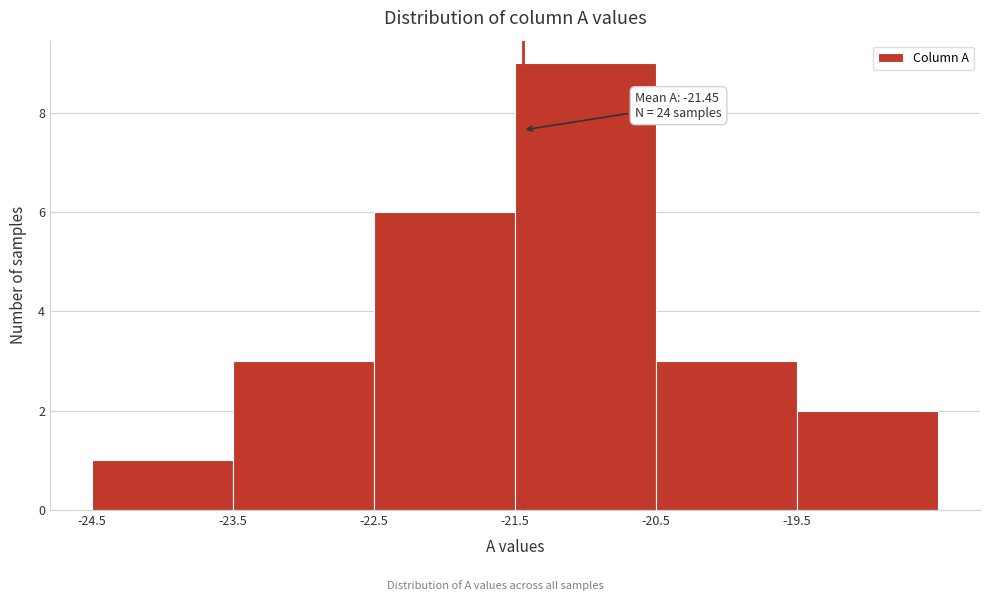

Over which range of the x-axis is the bar tallest?

-21.5 to -20.5